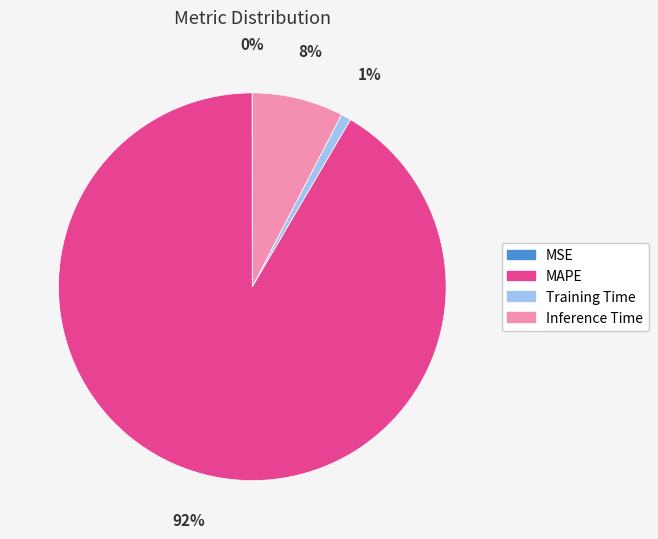

To the nearest percent, what is the average slice percentage?

25%